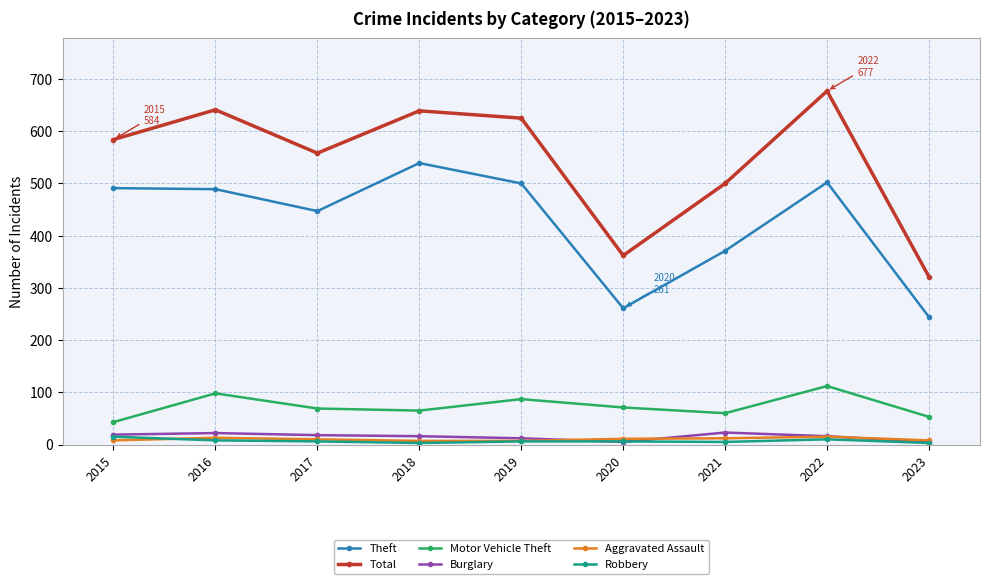

What is the value of the Aggravated Assault point at the 8th from the left?

15